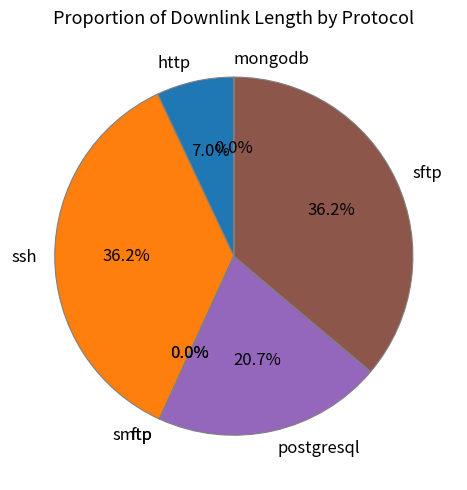

Is there any slice that represents more than half of the pie?

No